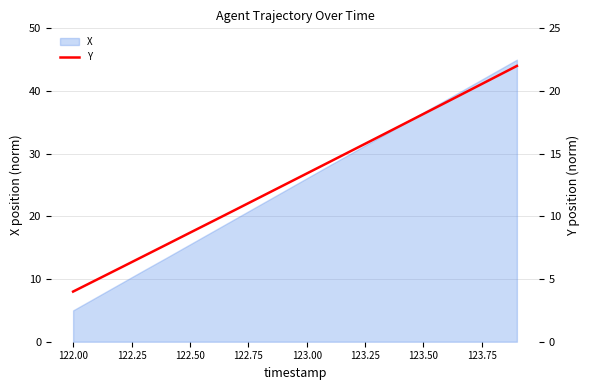

What is the minimum value for X?

5.0